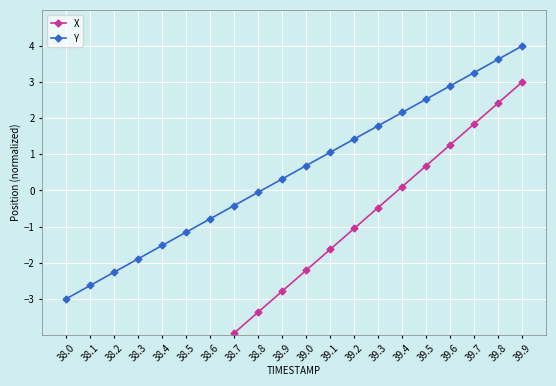

Is the value of Y at 39.2 greater than the value of X at 38.0?

Yes